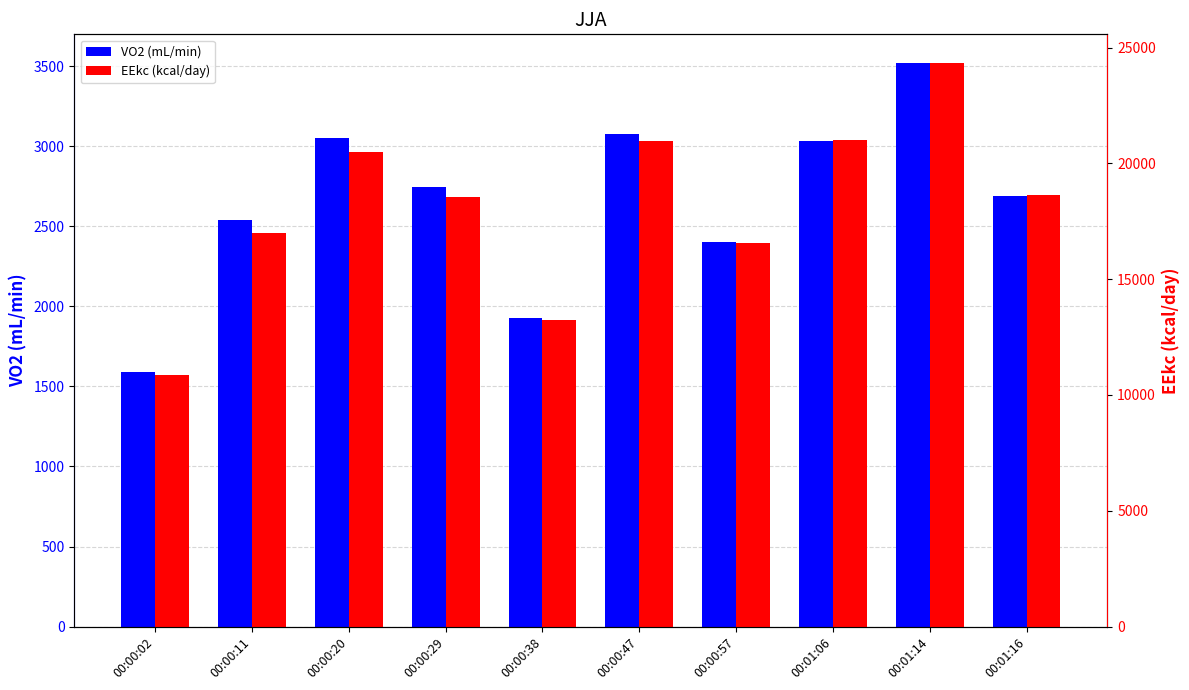

Reading left to right, transcribe all the data shown in this chart.

VO2 (mL/min): 00:00:02=1588.5	00:00:11=2537.0	00:00:20=3051.5	00:00:29=2745.1	00:00:38=1925.3	00:00:47=3076.9	00:00:57=2402.0	00:01:06=3035.2	00:01:14=3522.6	00:01:16=2687.1
EEkc (kcal/day): 00:00:02=10858.0	00:00:11=16998.0	00:00:20=20495.0	00:00:29=18533.0	00:00:38=13225.0	00:00:47=20986.0	00:00:57=16575.0	00:01:06=21011.0	00:01:14=24354.0	00:01:16=18619.0